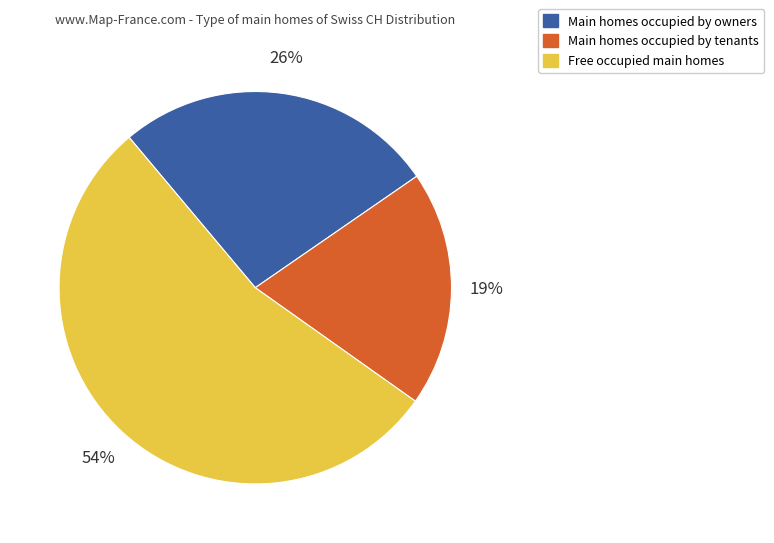

Is there a majority slice in this chart?

Yes